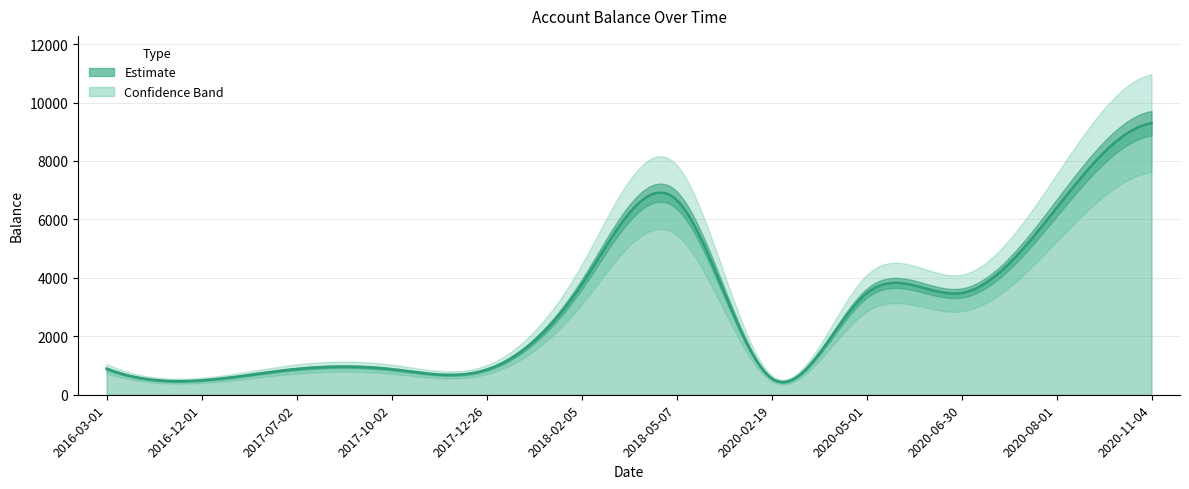

What is the sum of all values?

37619.4